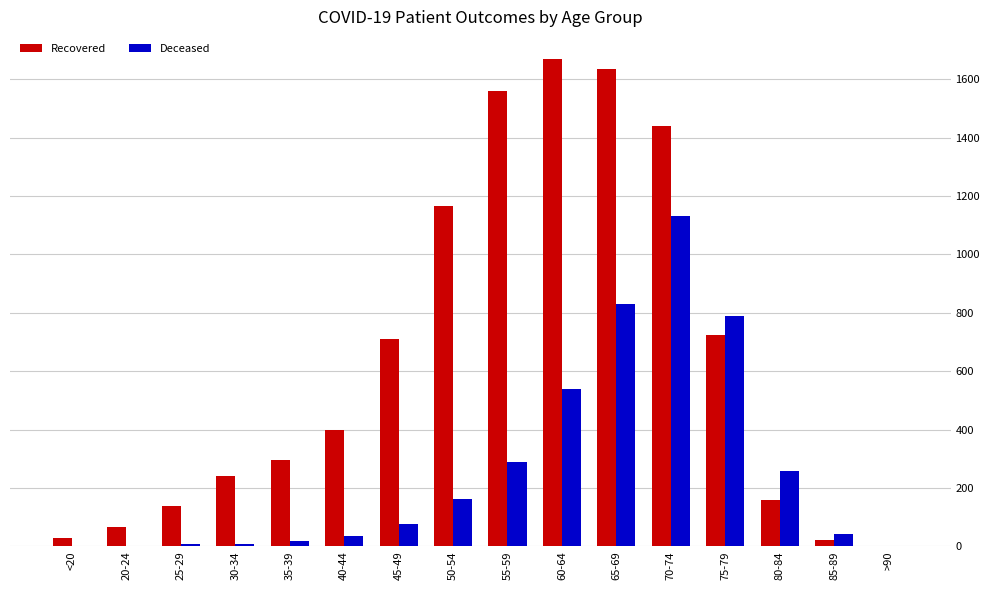

What is the sum of all Recovered values?

10265